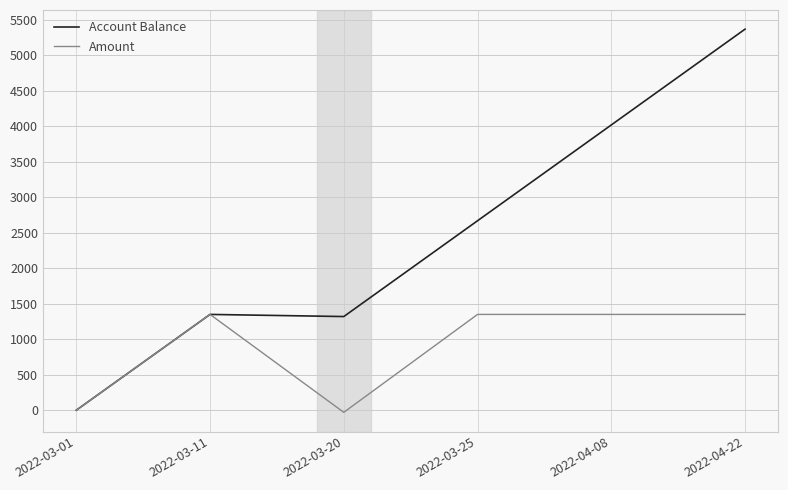

At which category does Account Balance reach its first local peak?

2022-03-11